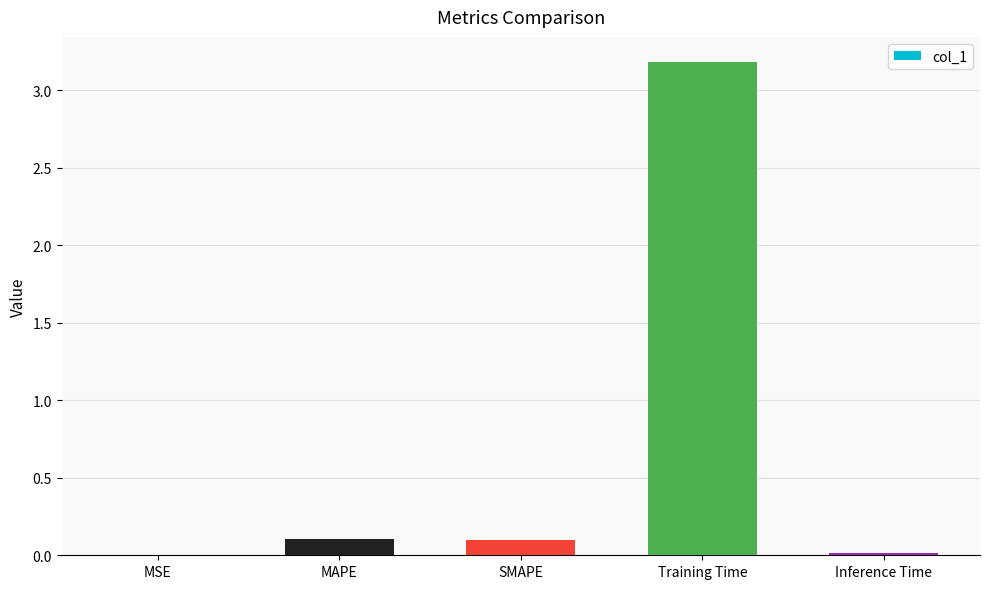

Which has a higher value, Training Time or MAPE?

Training Time